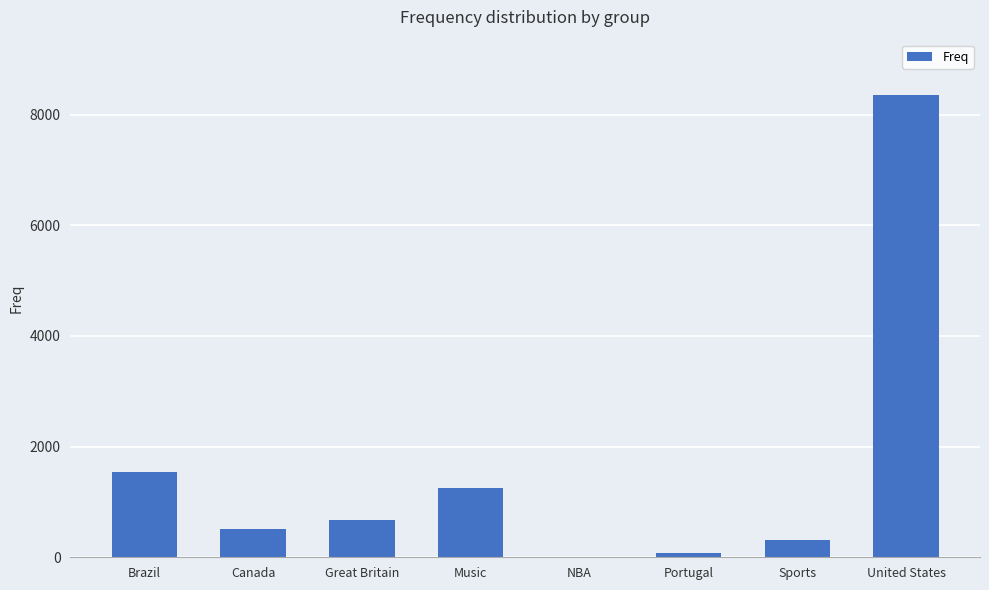

Where is the data nearest to the value 4177?

Brazil